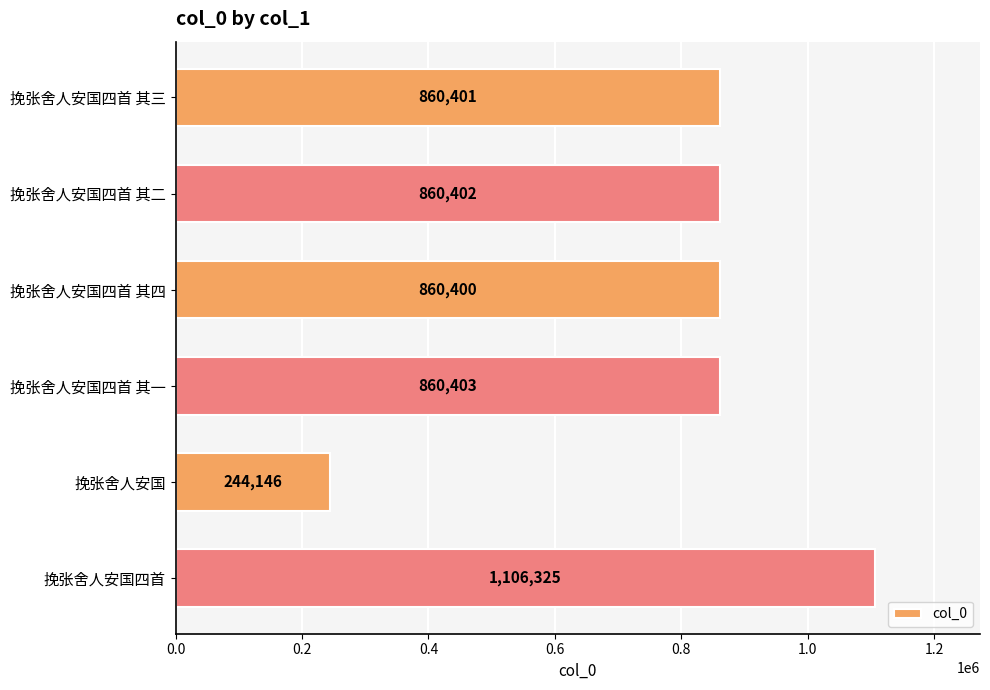

Does the chart contain any negative values?

No